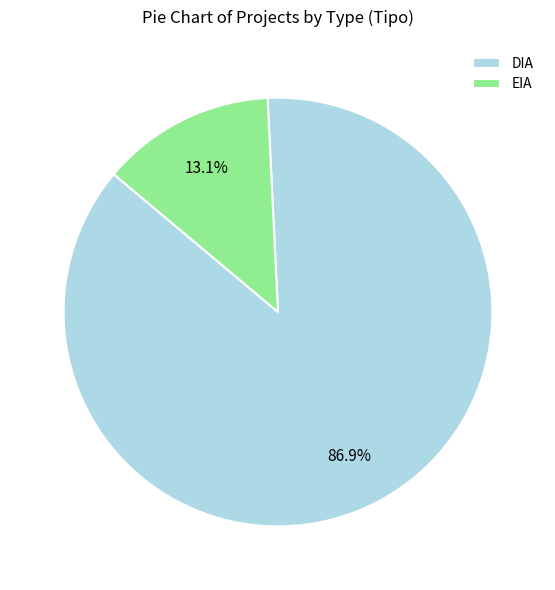

To the nearest percent, what portion does DIA represent?

87%